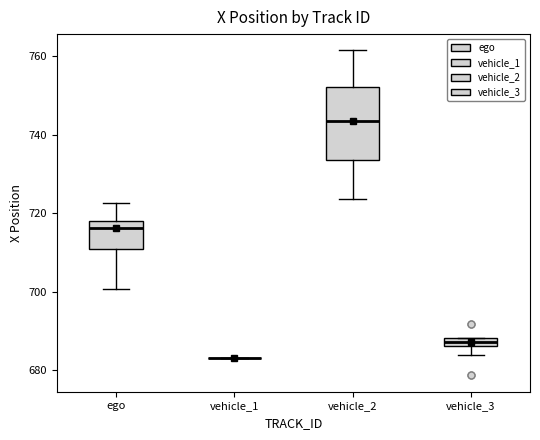

Which box is the tallest, from its lower edge to its upper edge?

vehicle_2